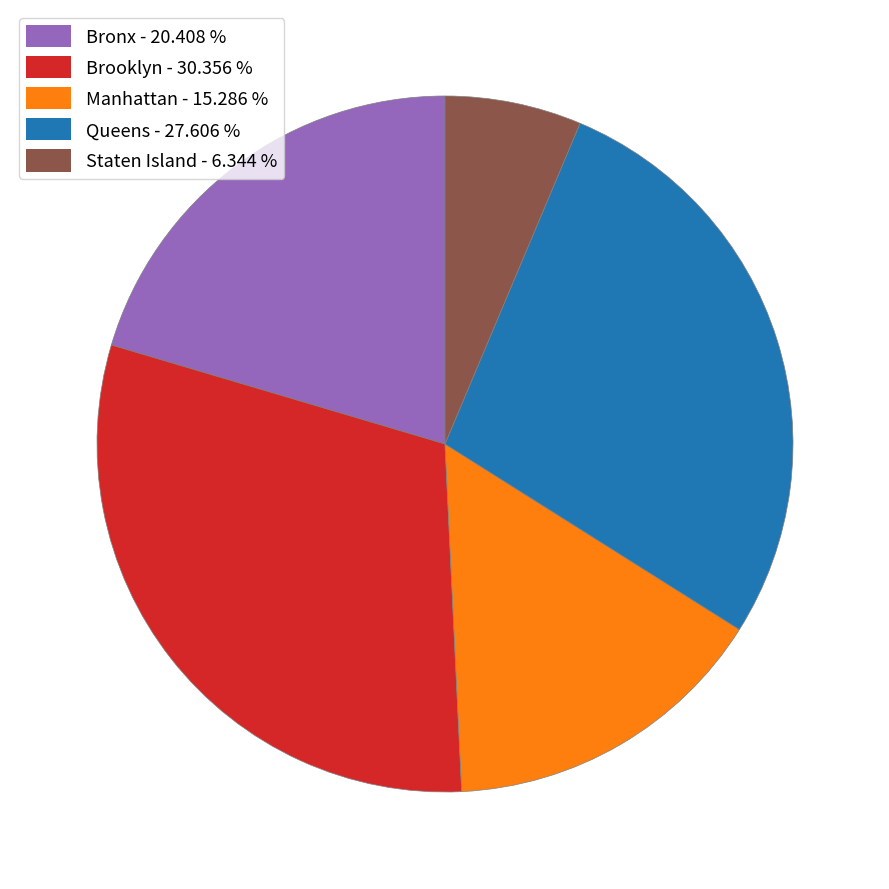

Is the sum of Staten Island and Bronx greater than half?

No